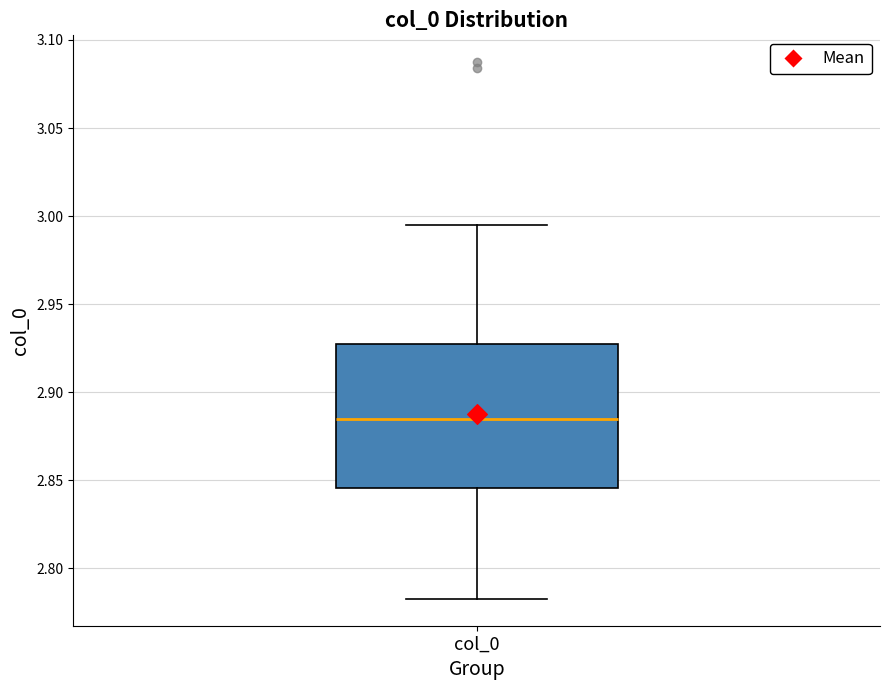

Where does the upper whisker of the box for col_0 end on the y-axis? The values are not printed on the chart, so give them approximately, as read against the axis.

2.995